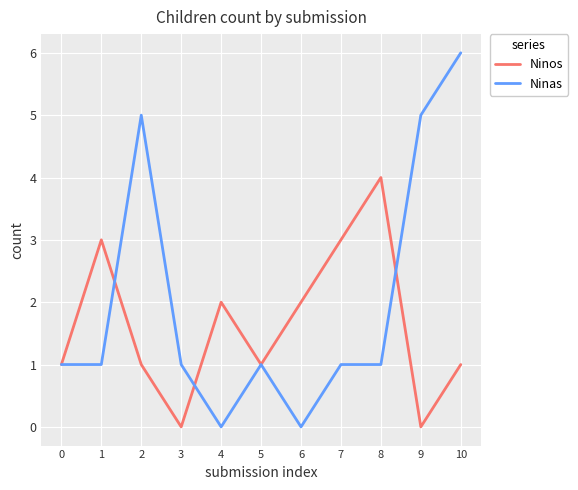

At which category does Ninas reach its first local peak?

2